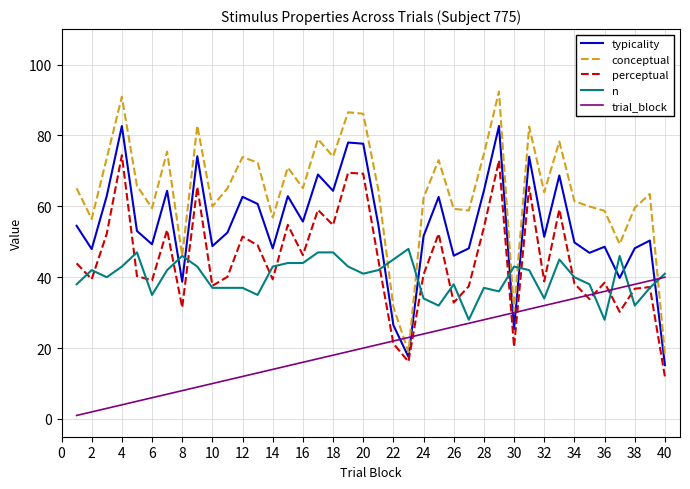

Which series ends up on top after the final intersection of trial_block and typicality?

trial_block